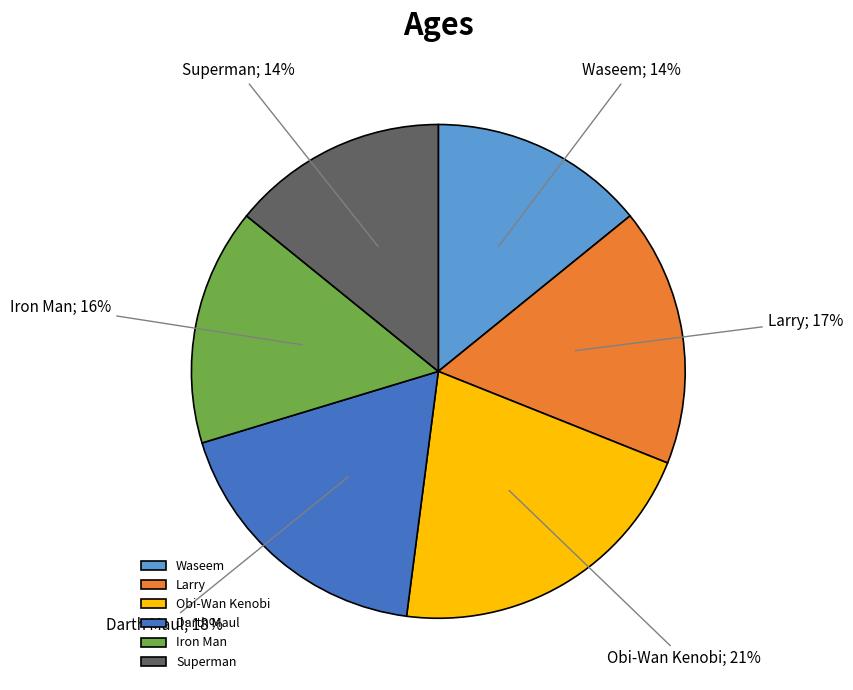

Does any single category account for the majority?

No